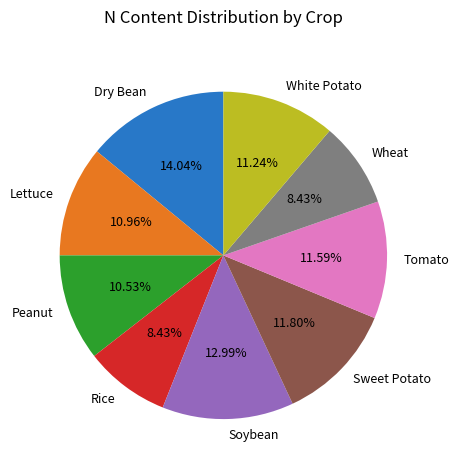

To the nearest percent, what is the difference between the largest and smallest slice percentages?

6%